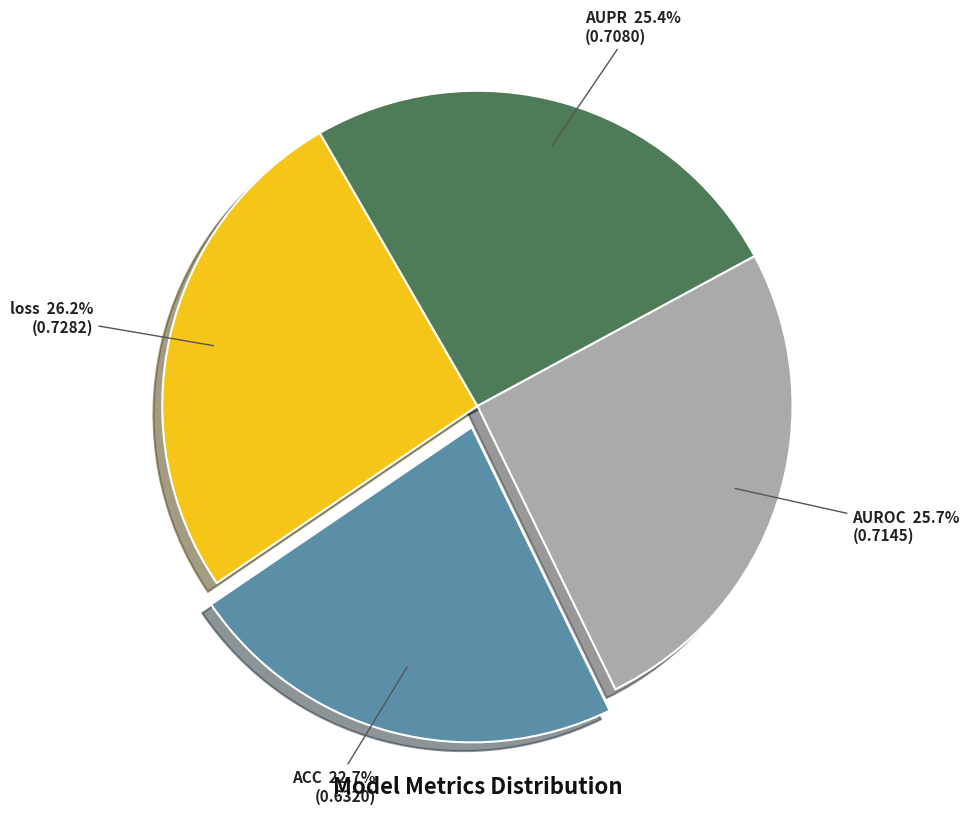

Combined, what portion of the pie is AUPR and loss?

51.6%